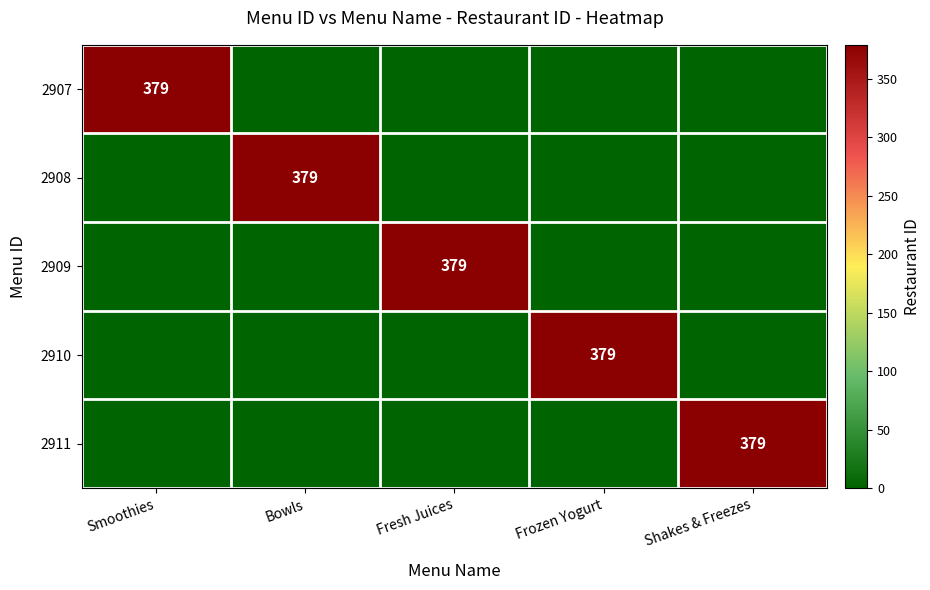

True or false: 2910 has a value of 154 at Frozen Yogurt.

False